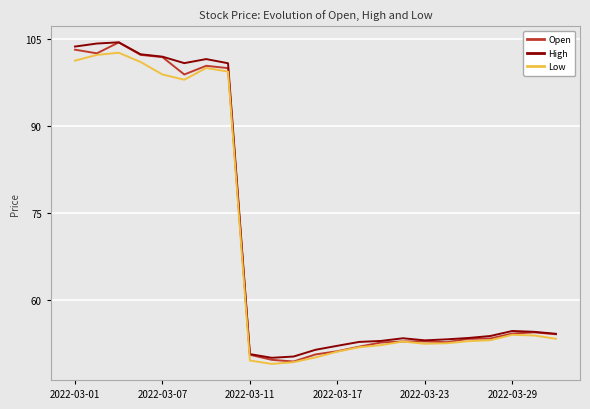

What is the maximum value for High?

104.5